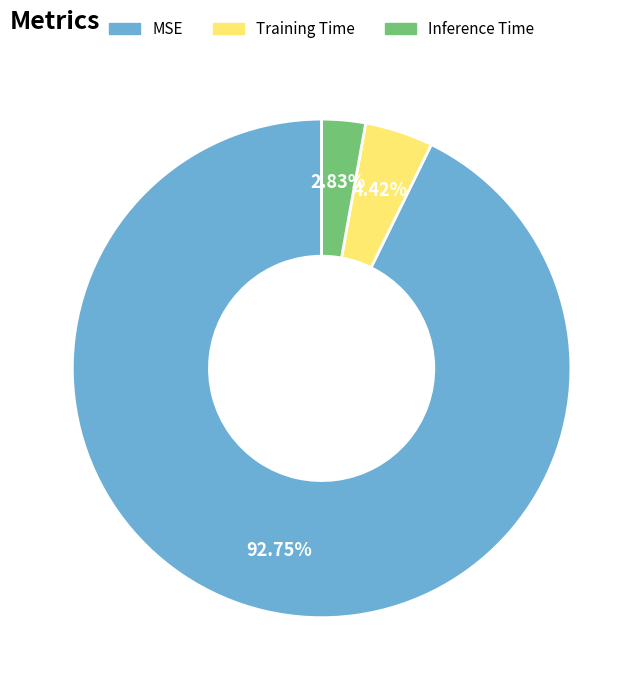

Do Training Time and Inference Time together represent more than half of the pie?

No